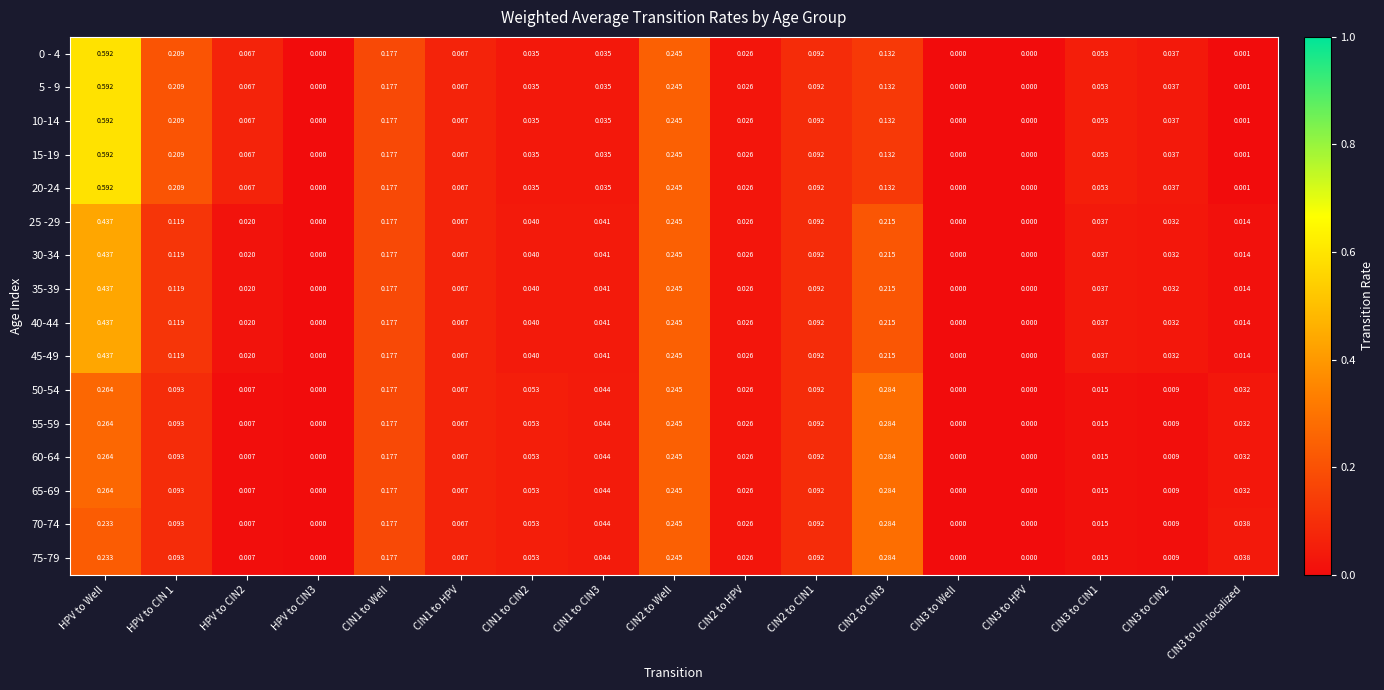

At which category is the sum across all series the highest?

HPV to Well